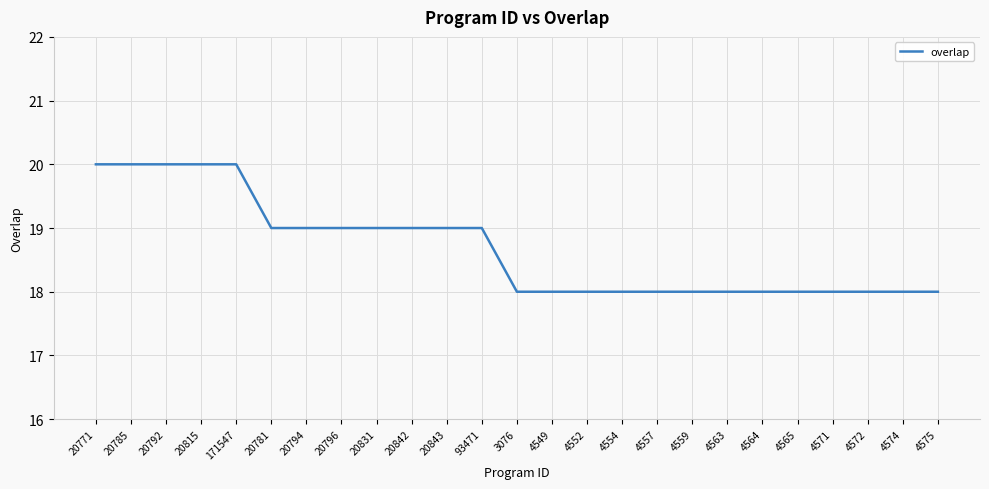

What is the minimum value shown in the chart?

18